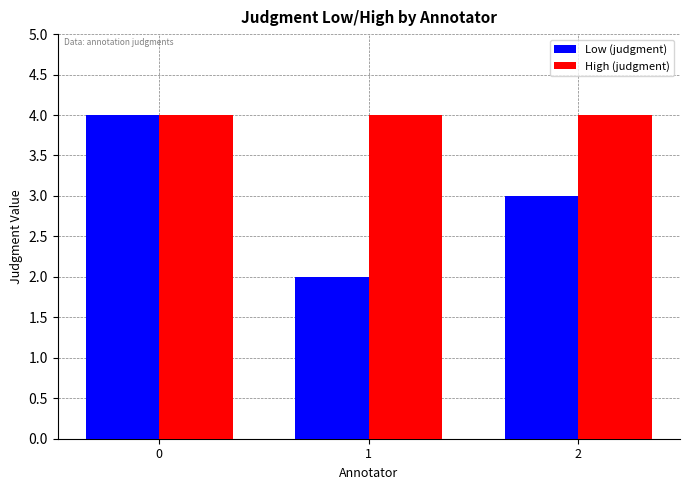

What is the minimum value for Low (judgment)?

2